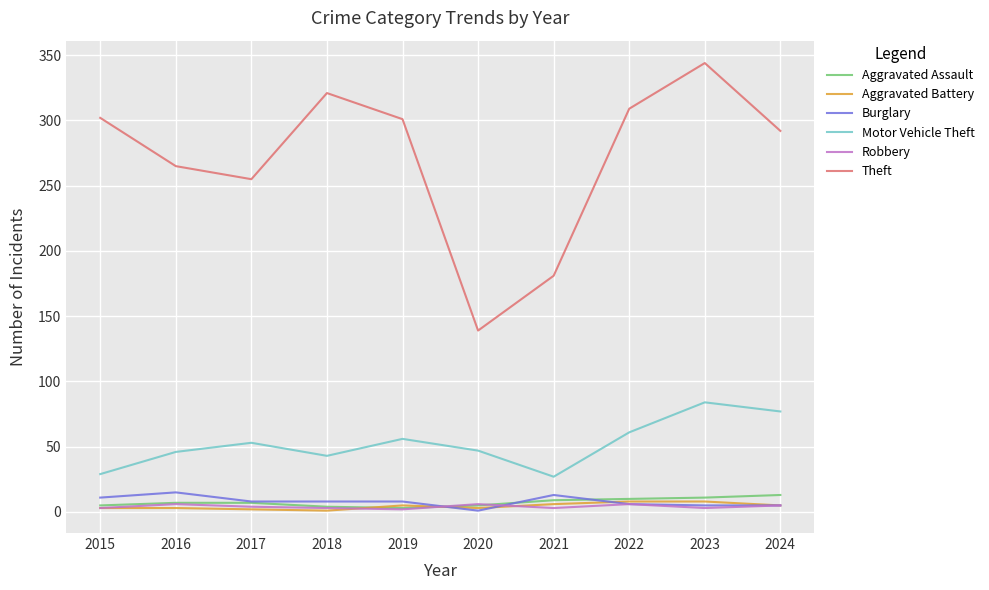

True or false: Robbery has more than 0 interior local peaks.

True